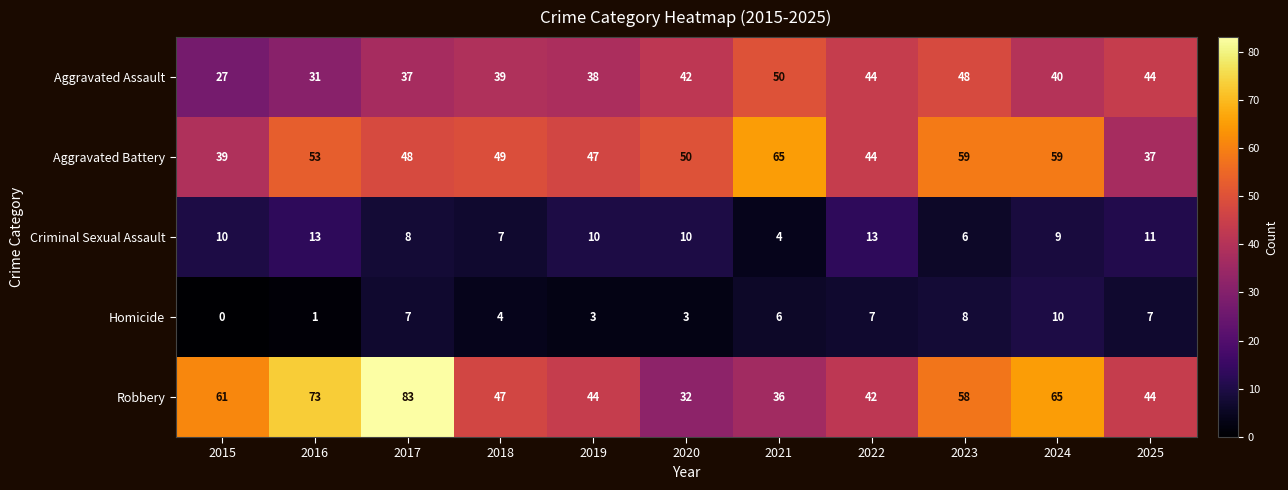

Which series has the widest spread of values?

Robbery